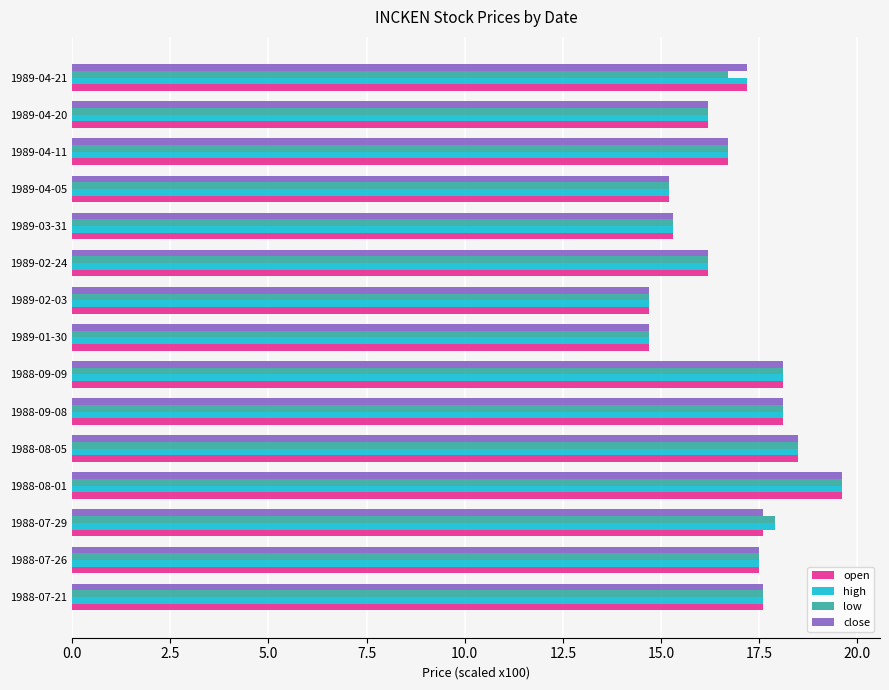

What is the total value across all series at 1988-07-26?

70.0